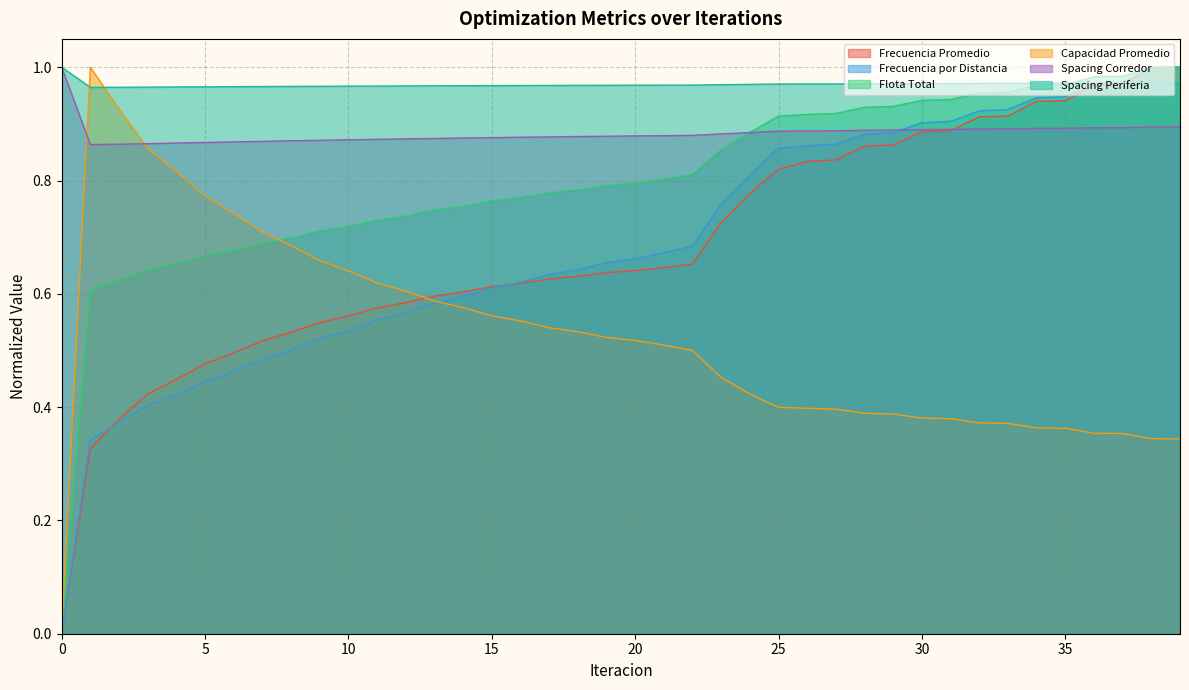

What is the greatest value displayed?

1.0